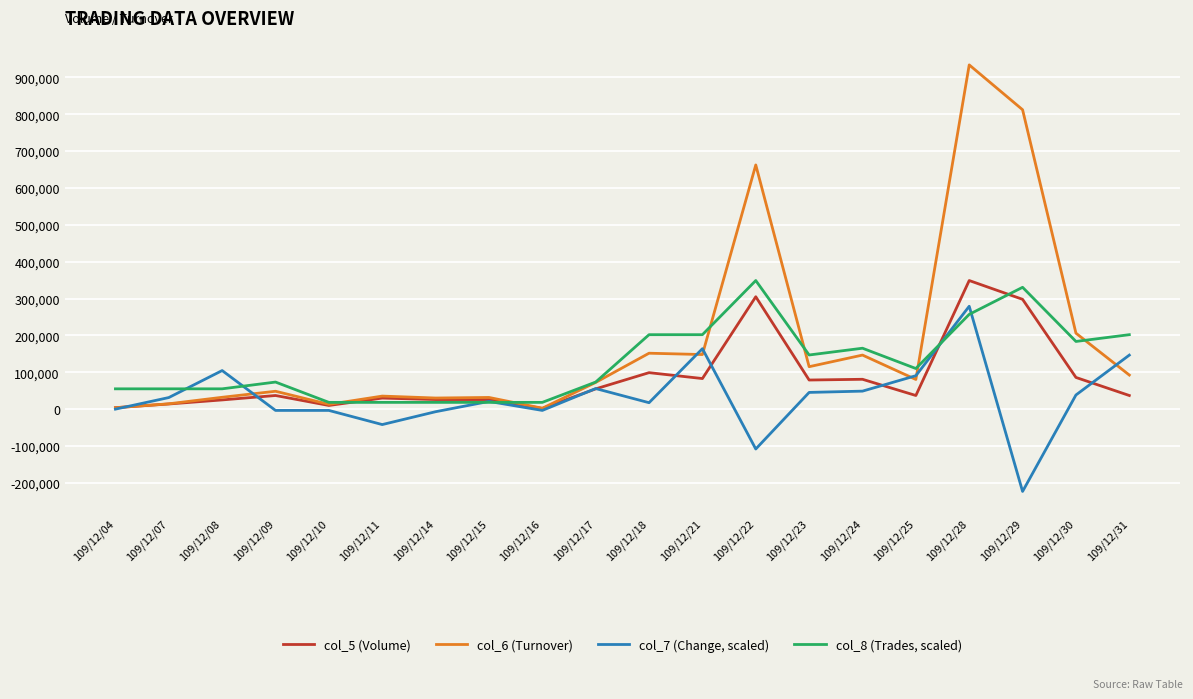

Rank the series at 109/12/21 from highest to lowest value.

col_8 (Trades, scaled), col_7 (Change, scaled), col_6 (Turnover), col_5 (Volume)